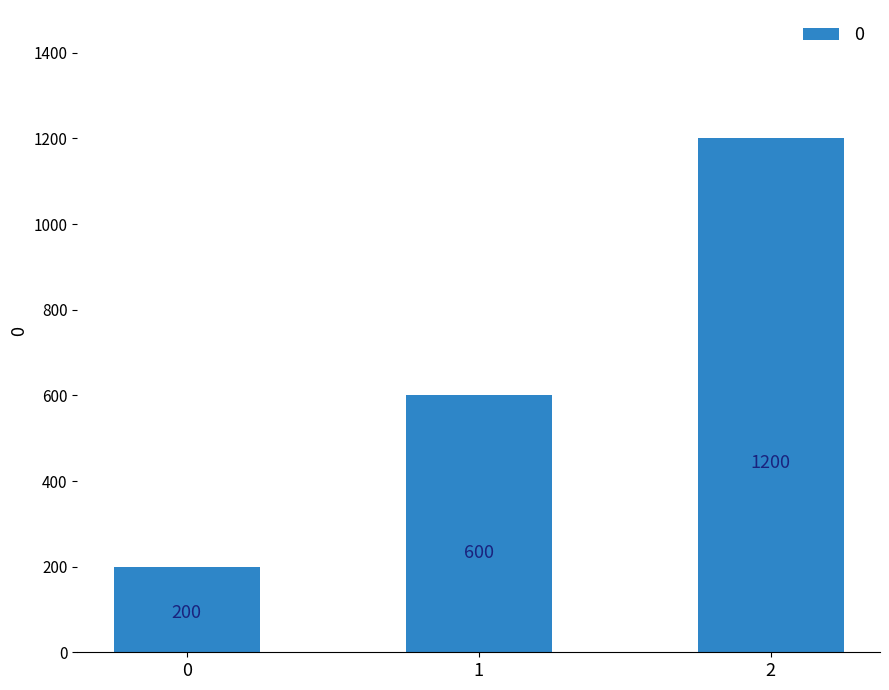

List the labels in order of value, smallest first.

0, 1, 2